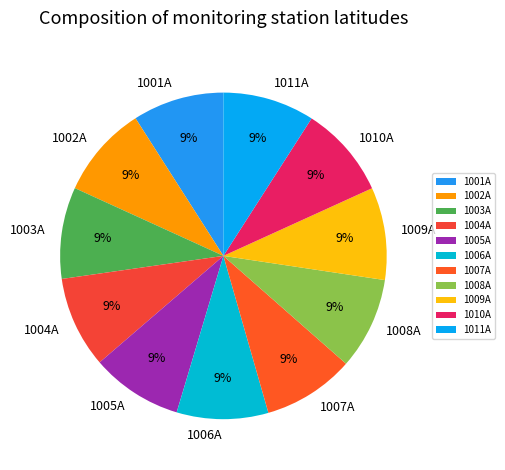

Is there a majority slice in this chart?

No